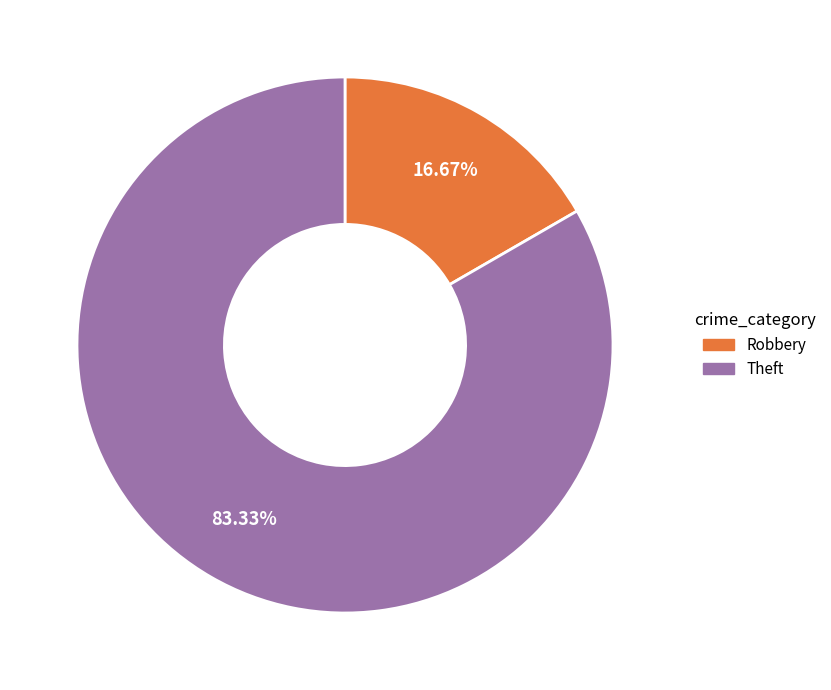

Is there any slice that represents more than half of the pie?

Yes